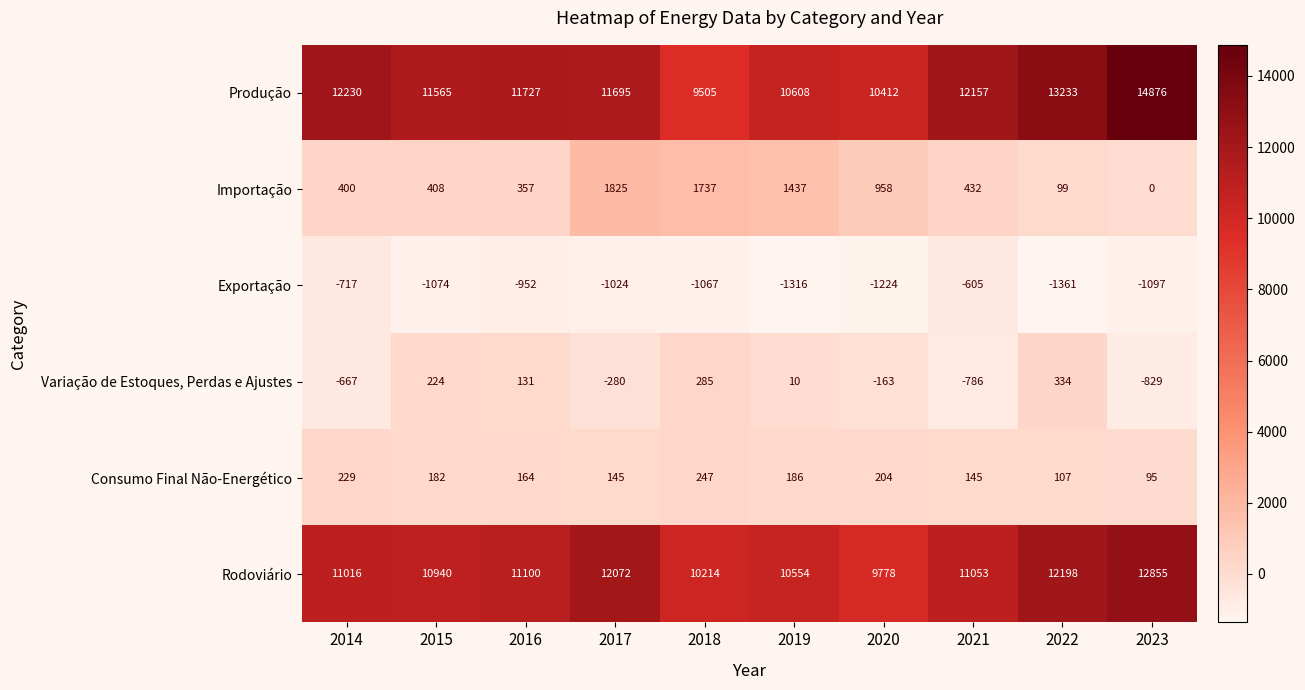

Which series has the largest total across all categories?

Produção